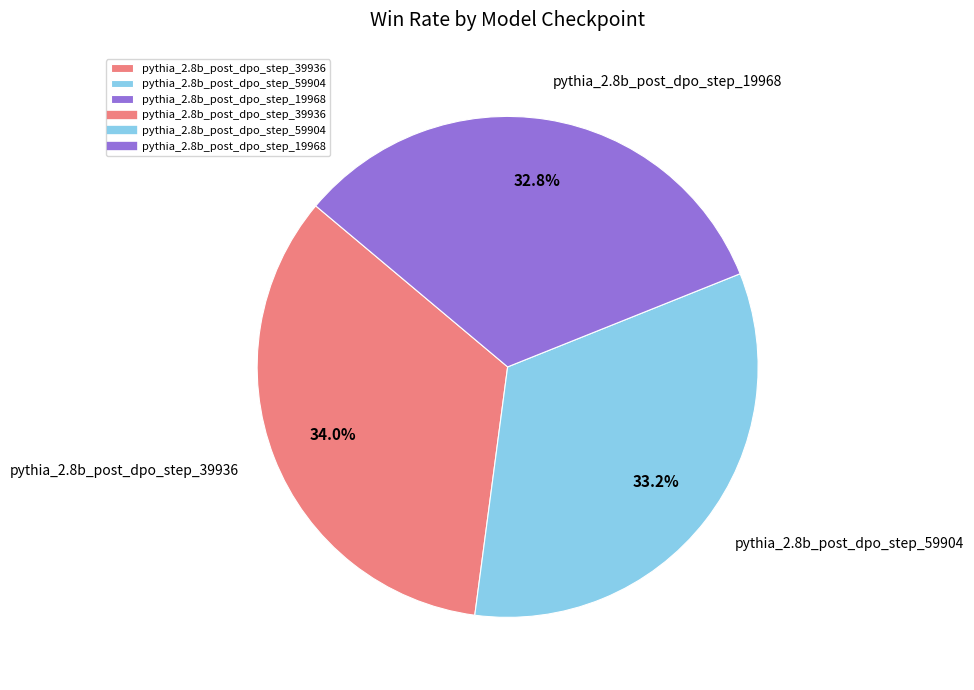

What is the largest slice in the pie chart?

pythia_2.8b_post_dpo_step_39936